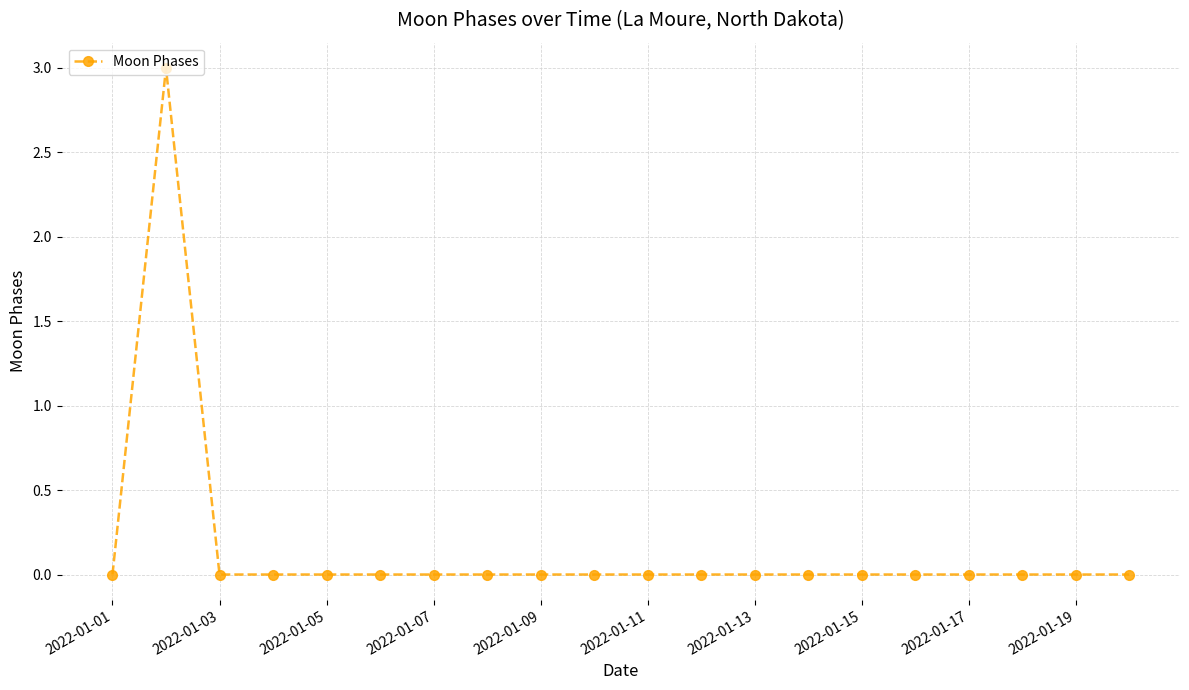

What is the greatest value displayed?

3